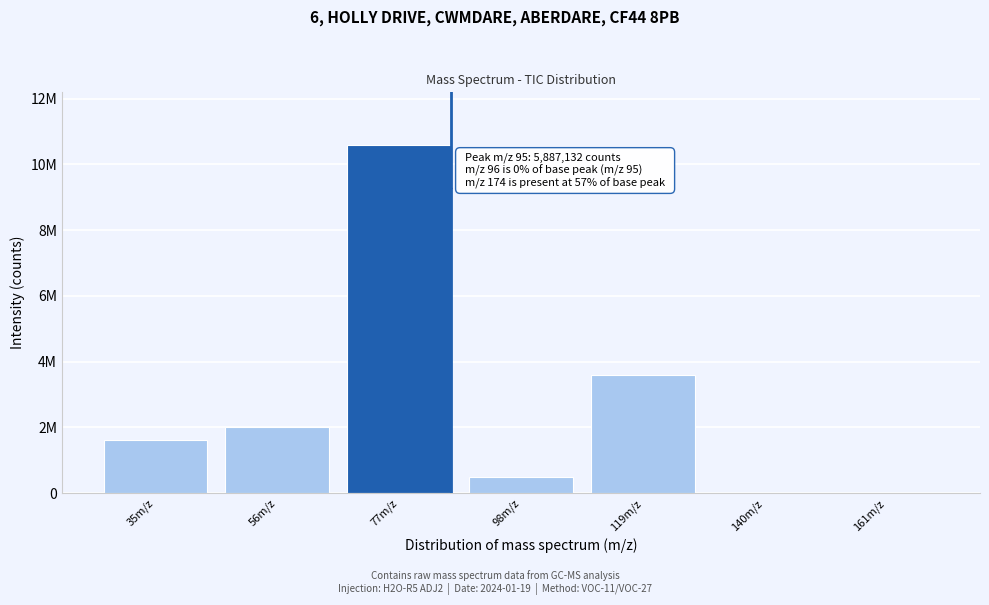

Are the bars horizontal?

No